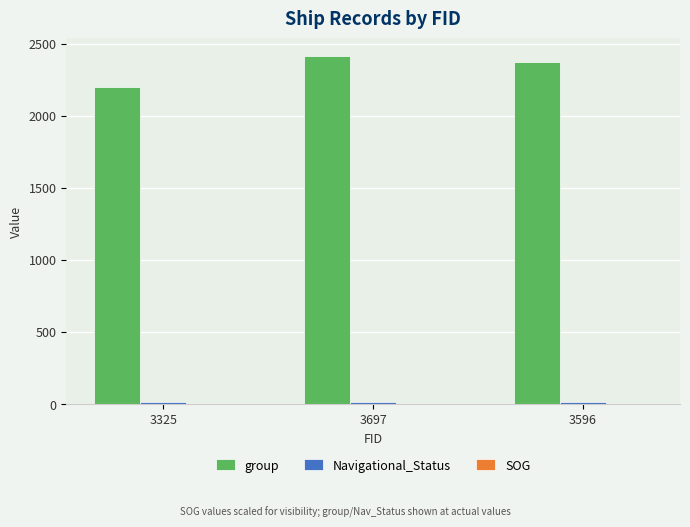

Are the bars grouped side by side (vs. stacked)?

Yes